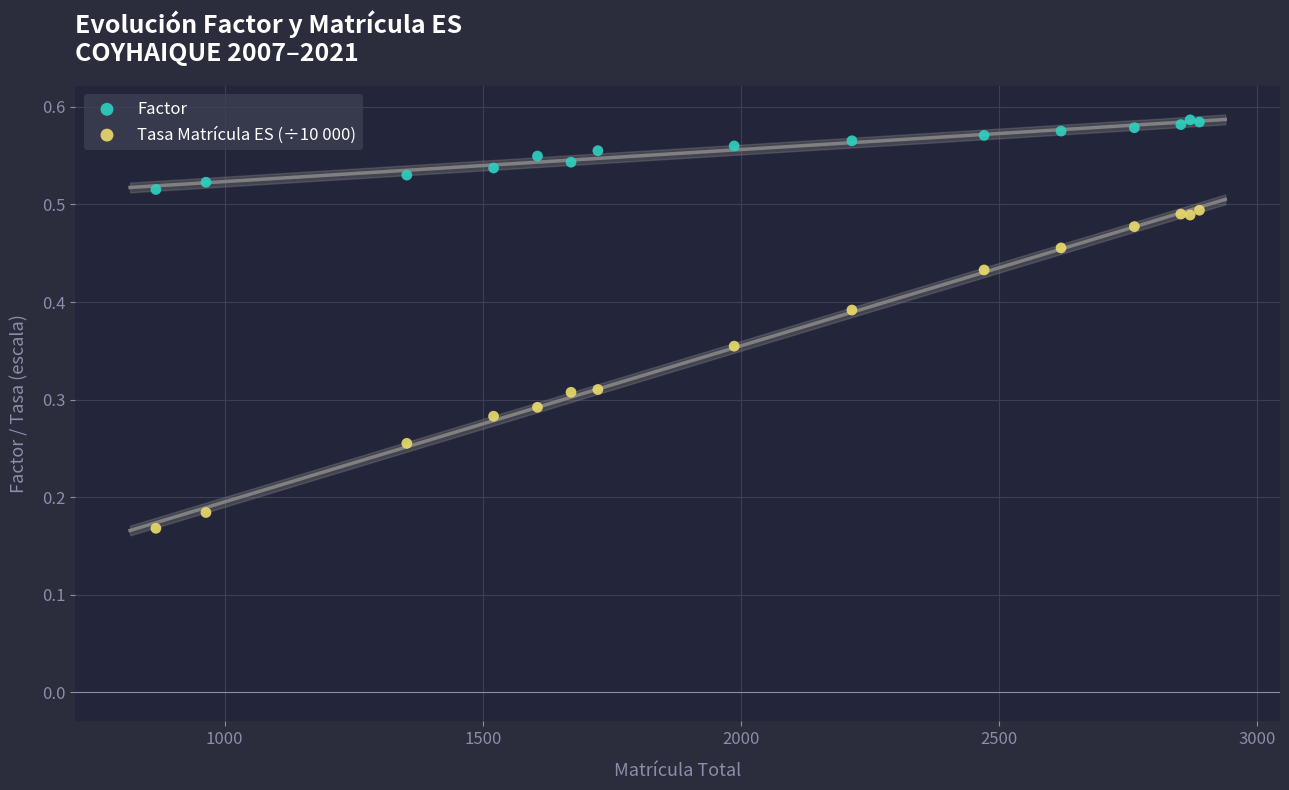

Which series reaches the minimum Y coordinate?

Tasa Matrícula ES (÷10 000)